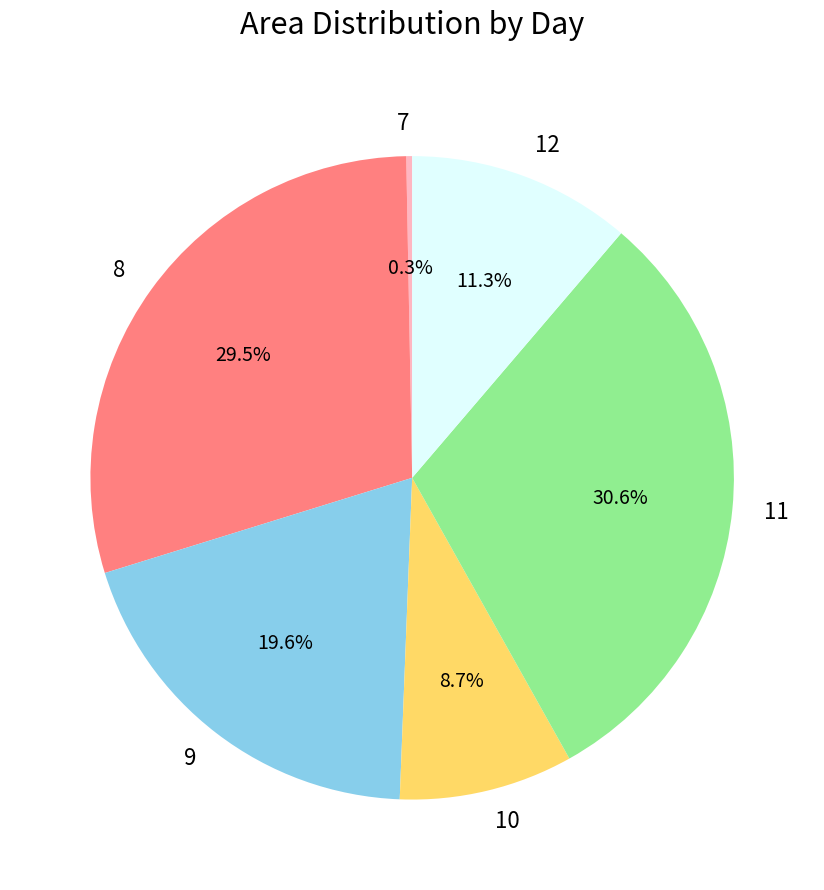

How many segments does this pie chart have?

6